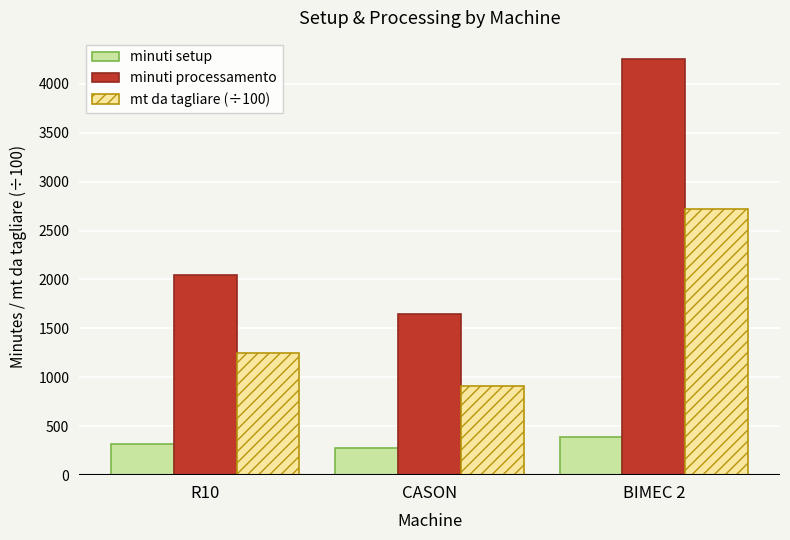

At which label does mt da tagliare (÷100) first exceed 1250?

R10